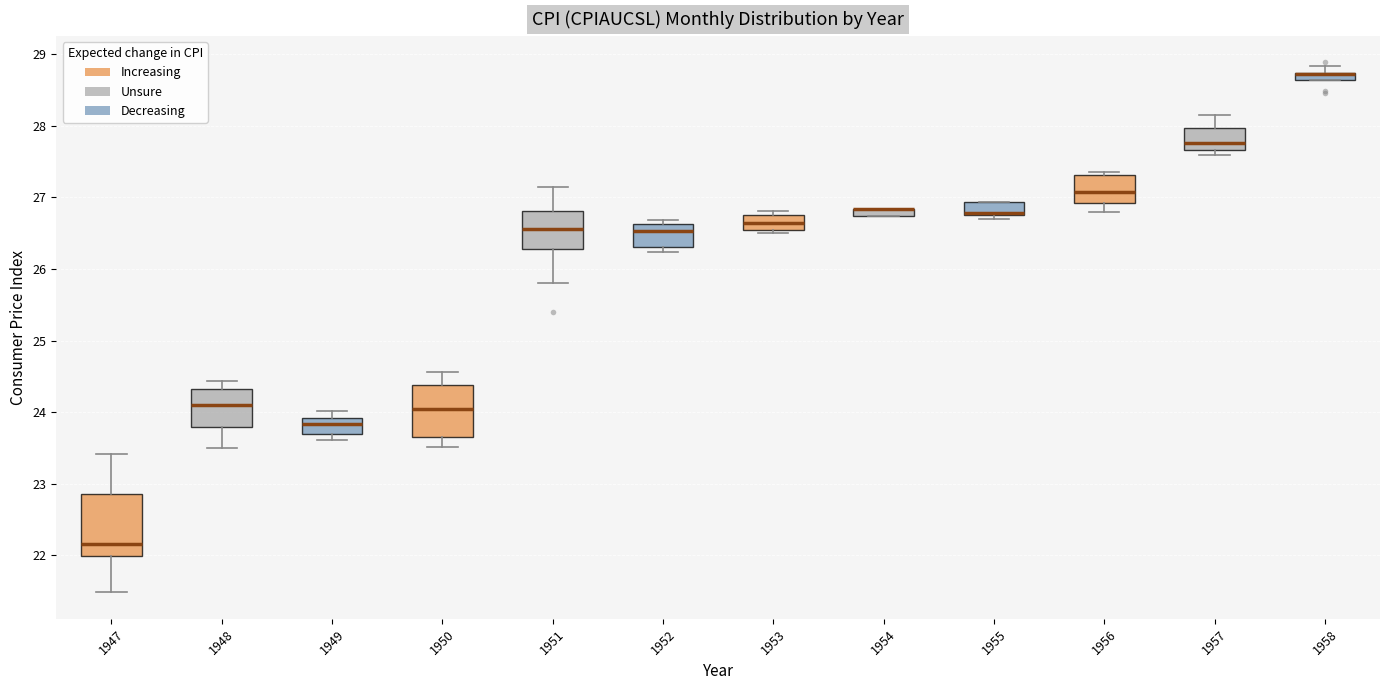

Where does the upper whisker of the box at x = 1958 end on the y-axis? The values are not printed on the chart, so give them approximately, as read against the axis.

28.8